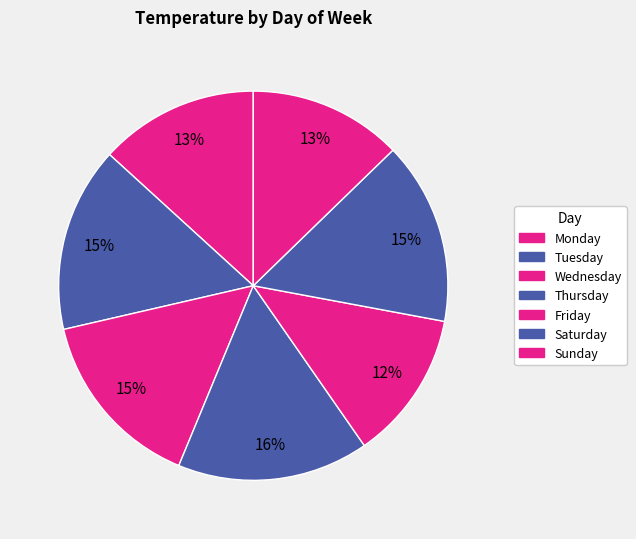

The Sunday slice represents 1% of the pie. True or false?

False